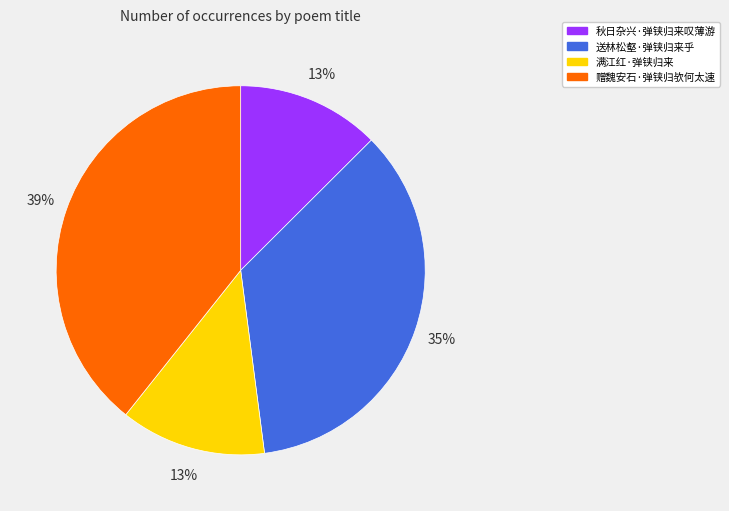

Which category has the biggest portion of the pie?

赠魏安石·弹铗归欤何太速